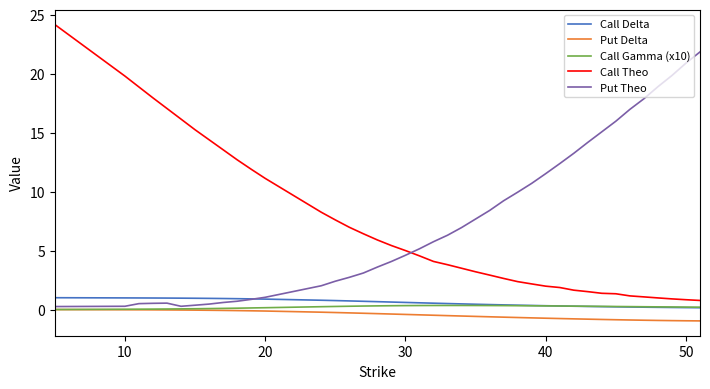

True or false: Call Delta and Put Delta cross at least once.

False